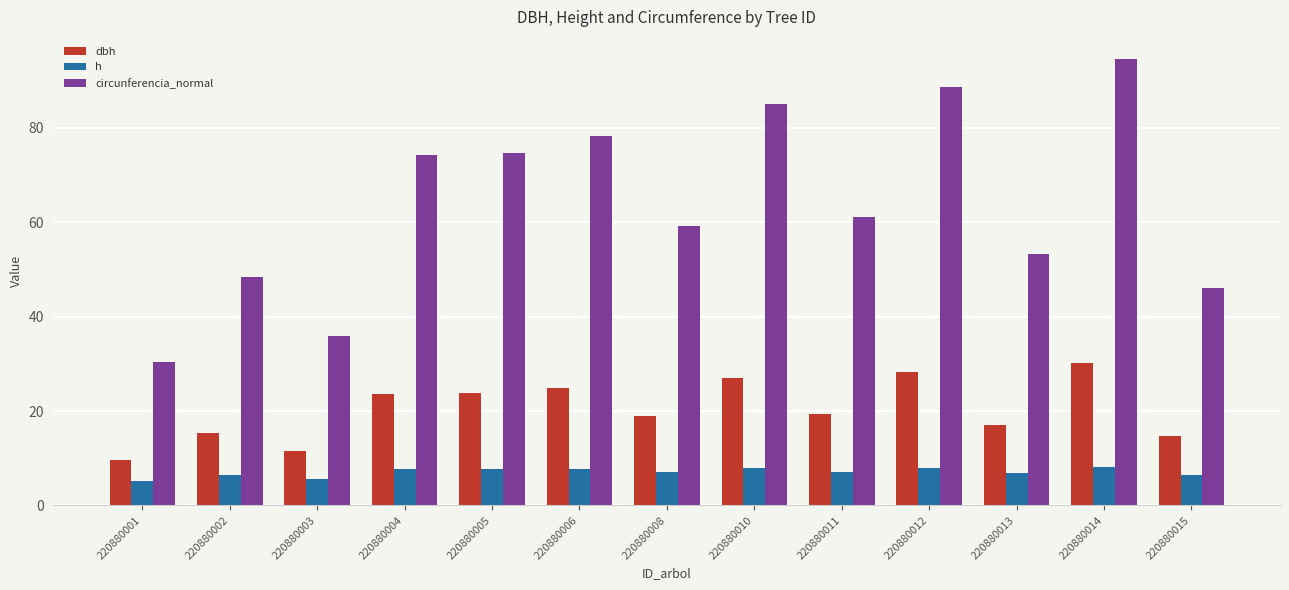

What is the average value of the circunferencia_normal series?

63.8